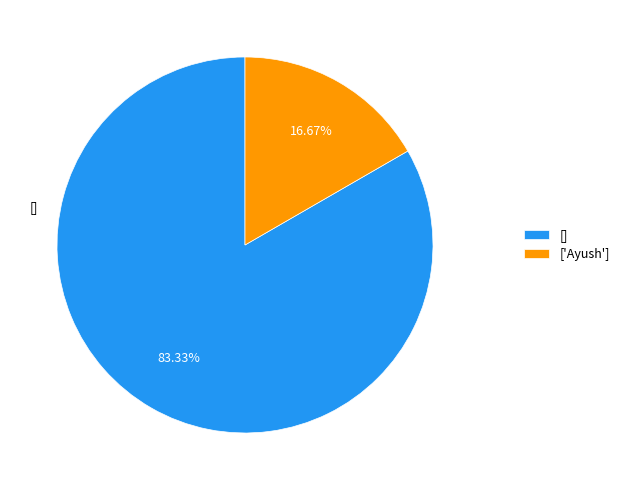

How many segments does this pie chart have?

2